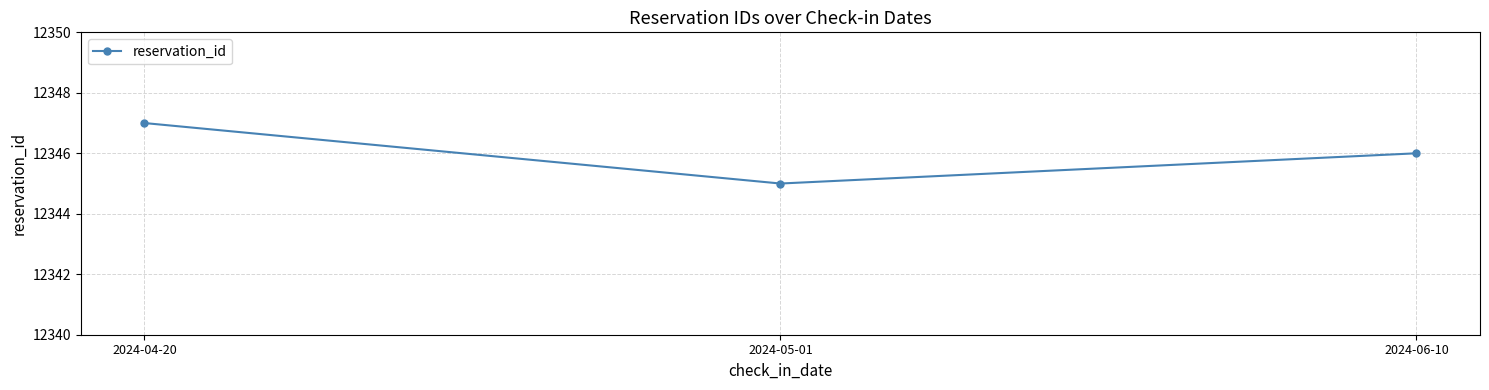

The chart shows a value of 12346 at 2024-06-10. True or false?

True